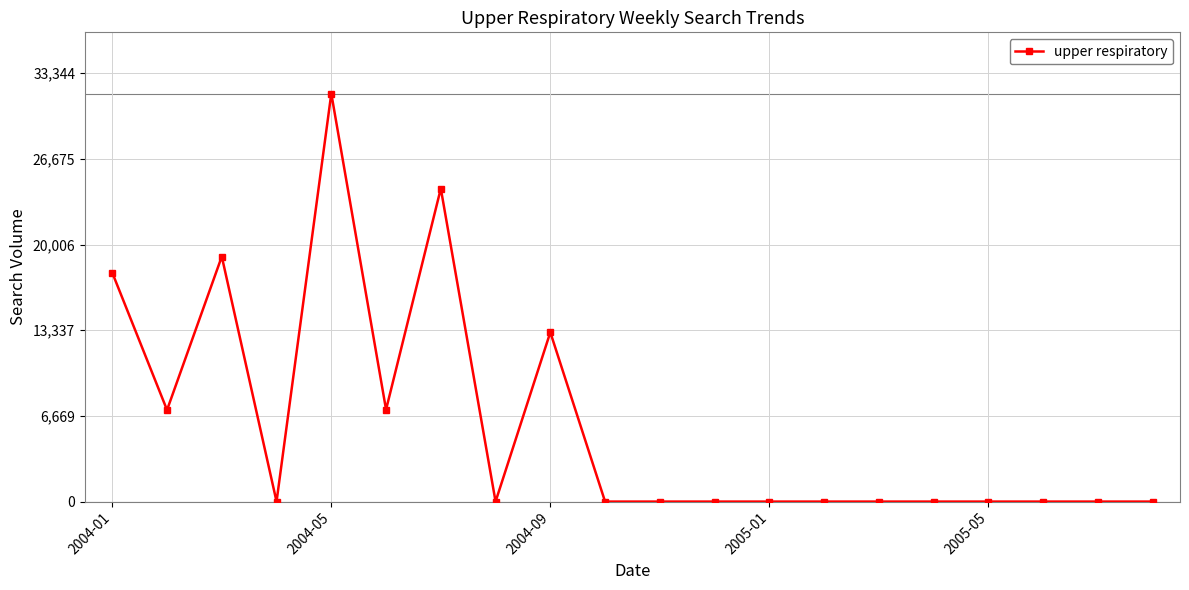

True or false: there are more than 1 points higher than both neighbors.

True